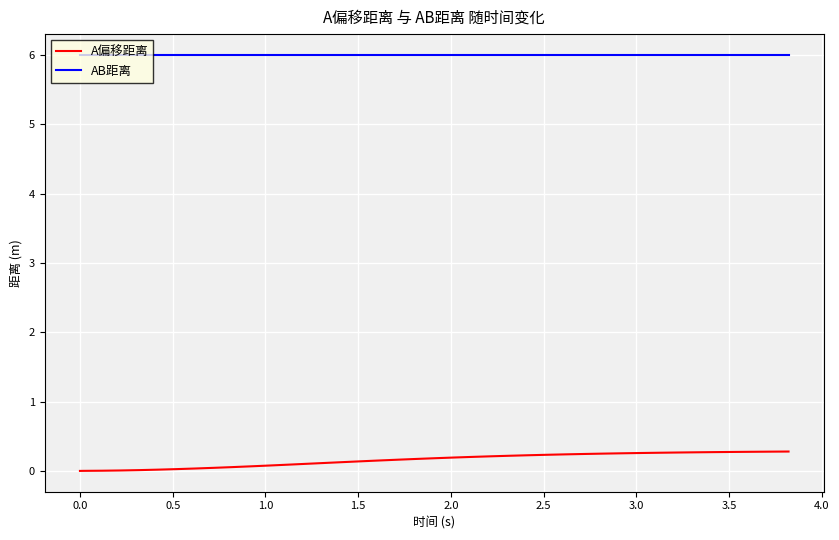

What is the highest value of the AB距离 series?

6.0